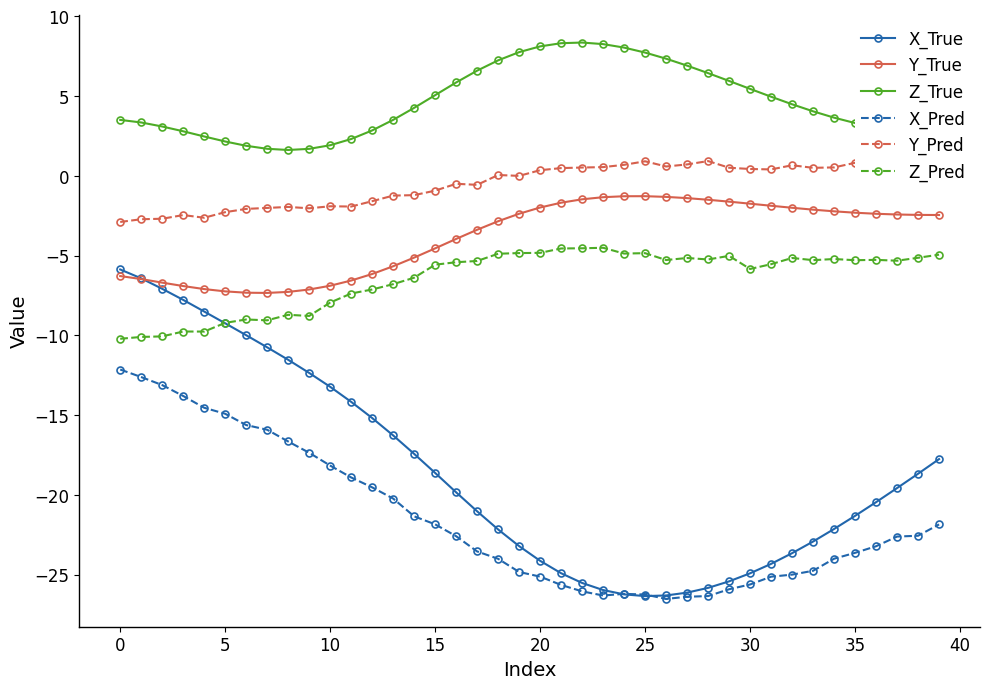

True or false: Z_Pred has more than 0 points higher than both neighbors.

True